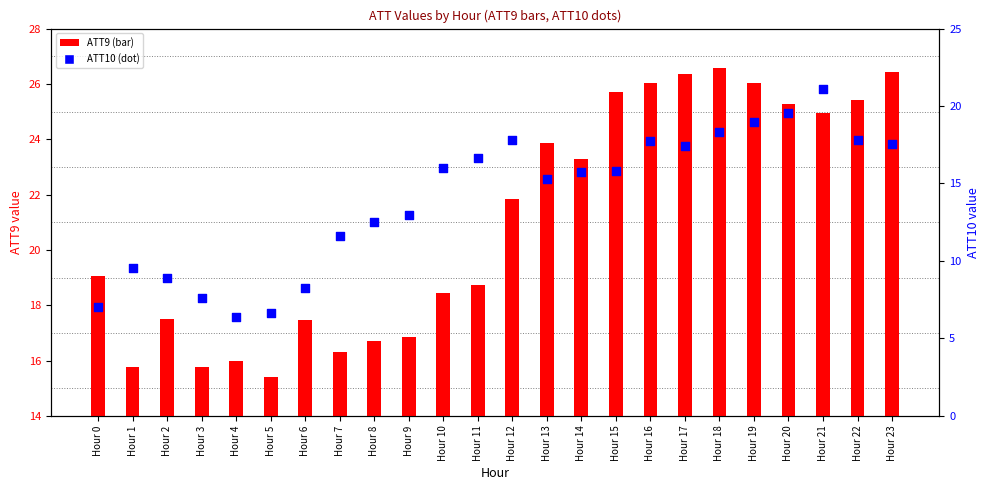

Which series has the largest total across all categories?

ATT9 (bar)